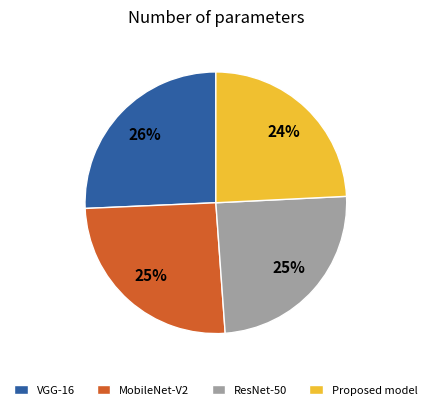

Is there a majority slice in this chart?

No